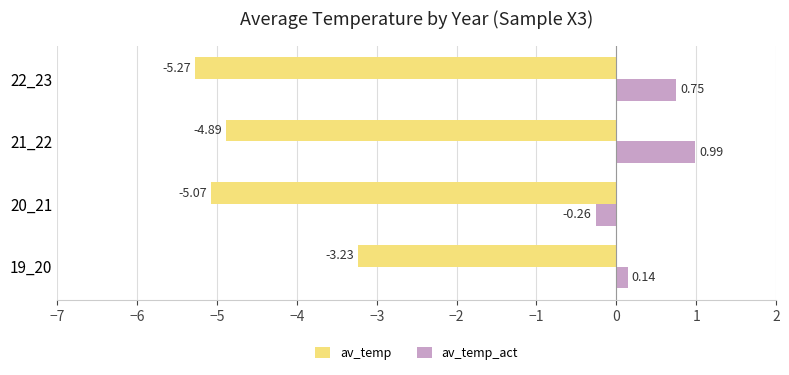

At which category does the chart reach its peak across all series?

21_22